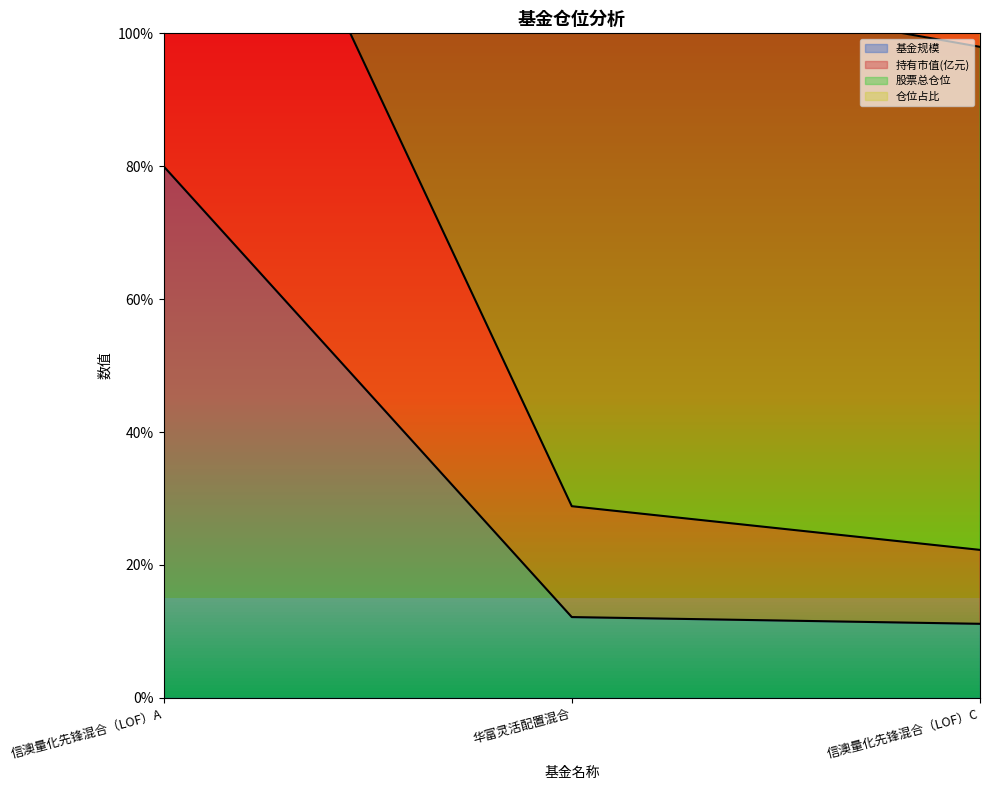

At which label is 持有市值(亿元) closest to 166?

华富灵活配置混合